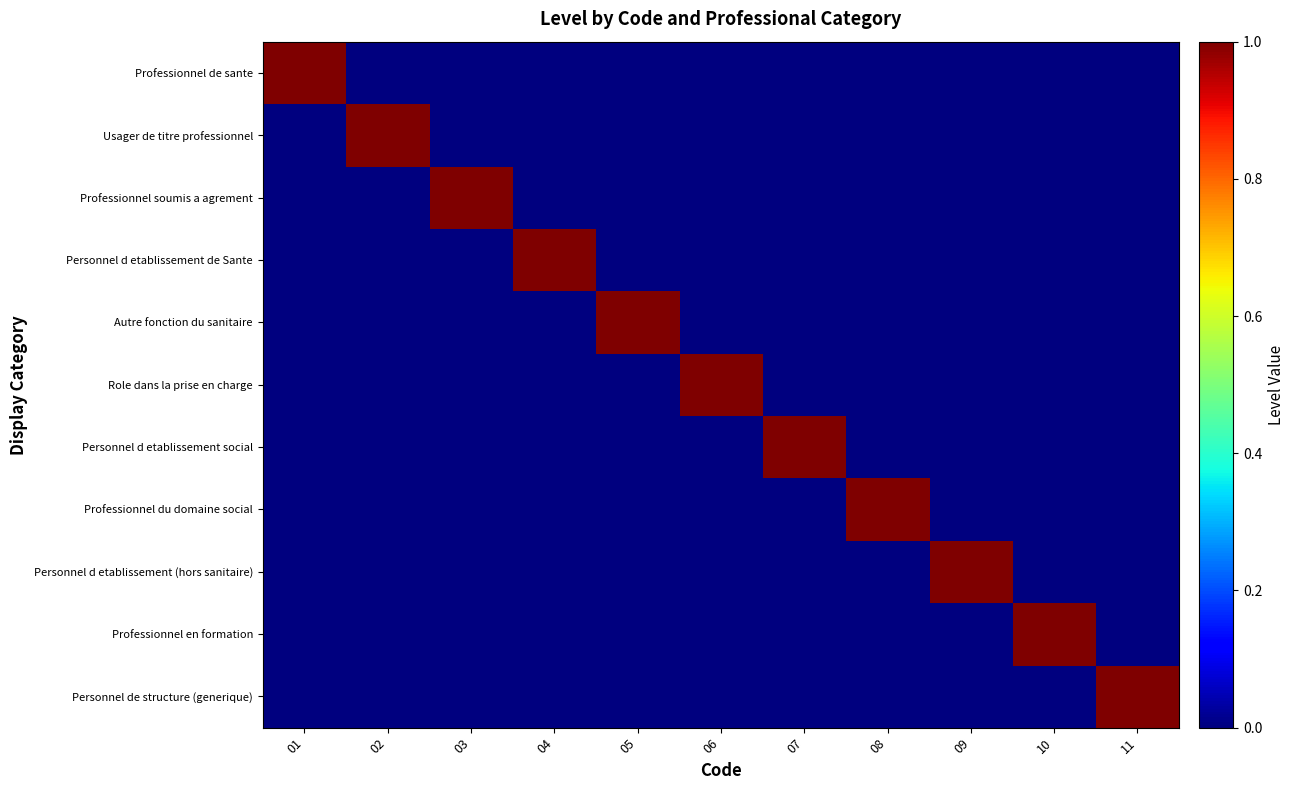

Reading right to left, what are all the values shown in this chart?

Professionnel de sante: 11=0	10=0	09=0	08=0	07=0	06=0	05=0	04=0	03=0	02=0	01=1
Usager de titre professionnel: 11=0	10=0	09=0	08=0	07=0	06=0	05=0	04=0	03=0	02=1	01=0
Professionnel soumis a agrement: 11=0	10=0	09=0	08=0	07=0	06=0	05=0	04=0	03=1	02=0	01=0
Personnel d etablissement de Sante: 11=0	10=0	09=0	08=0	07=0	06=0	05=0	04=1	03=0	02=0	01=0
Autre fonction du sanitaire: 11=0	10=0	09=0	08=0	07=0	06=0	05=1	04=0	03=0	02=0	01=0
Role dans la prise en charge: 11=0	10=0	09=0	08=0	07=0	06=1	05=0	04=0	03=0	02=0	01=0
Personnel d etablissement social: 11=0	10=0	09=0	08=0	07=1	06=0	05=0	04=0	03=0	02=0	01=0
Professionnel du domaine social: 11=0	10=0	09=0	08=1	07=0	06=0	05=0	04=0	03=0	02=0	01=0
Personnel d etablissement (hors sanitaire): 11=0	10=0	09=1	08=0	07=0	06=0	05=0	04=0	03=0	02=0	01=0
Professionnel en formation: 11=0	10=1	09=0	08=0	07=0	06=0	05=0	04=0	03=0	02=0	01=0
Personnel de structure (generique): 11=1	10=0	09=0	08=0	07=0	06=0	05=0	04=0	03=0	02=0	01=0